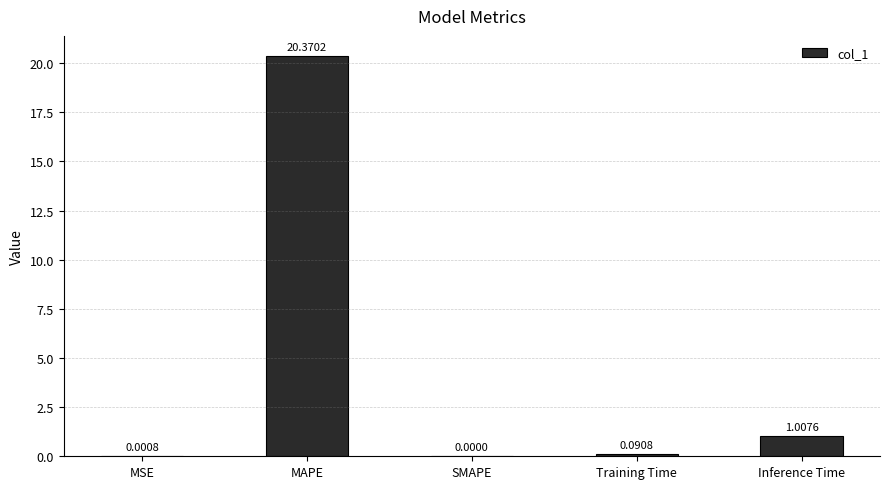

Are the bars horizontal?

No